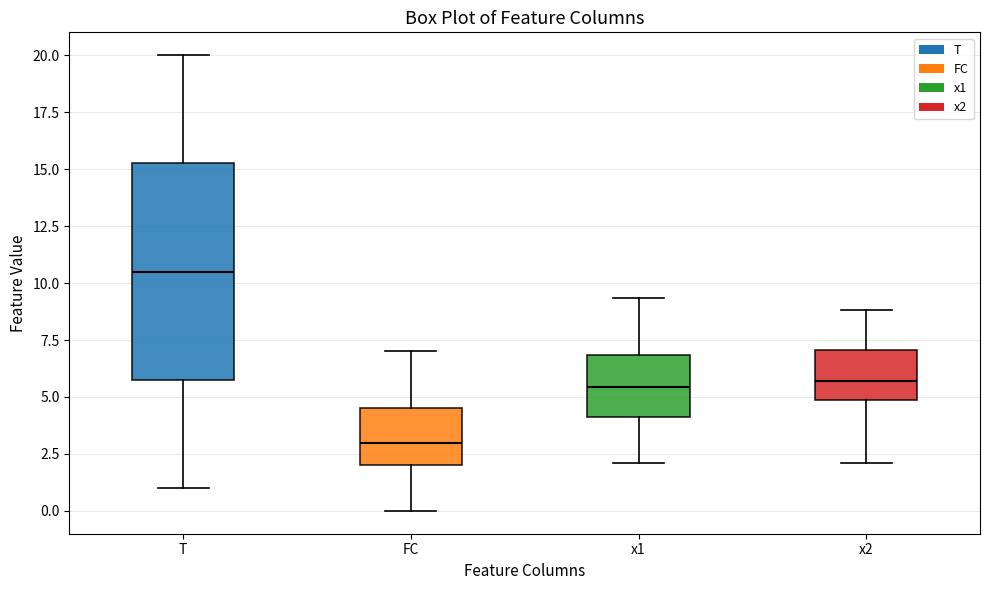

Reading left to right, read every box against the y-axis: the position of its median line, the range the box covers, and the ends of its whiskers. The values are not printed on the chart, so give them approximately, as read against the axis.

T: median 10.5, box 6.0 to 15.5, whiskers 1.0 to 20.0
FC: median 3.0, box 2.0 to 4.5, whiskers 0.0 to 7.0
x1: median 5.5, box 4.0 to 7.0, whiskers 2.0 to 9.5
x2: median 5.5, box 5.0 to 7.0, whiskers 2.0 to 9.0